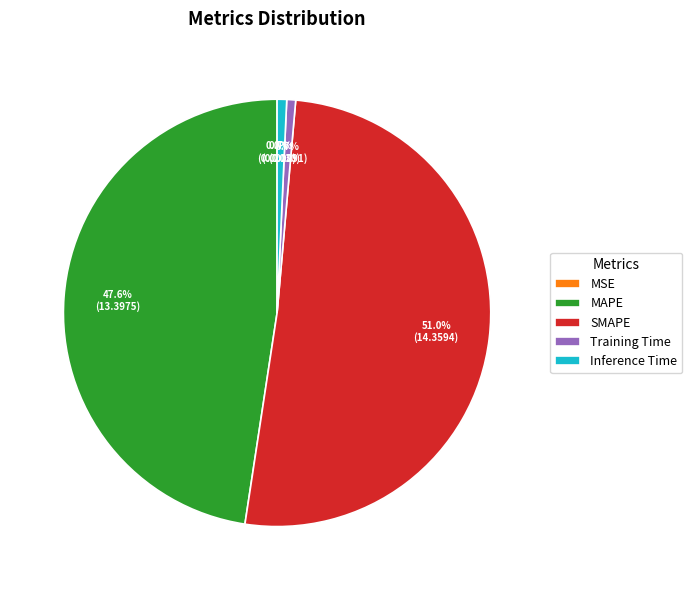

Does any single category account for the majority?

Yes